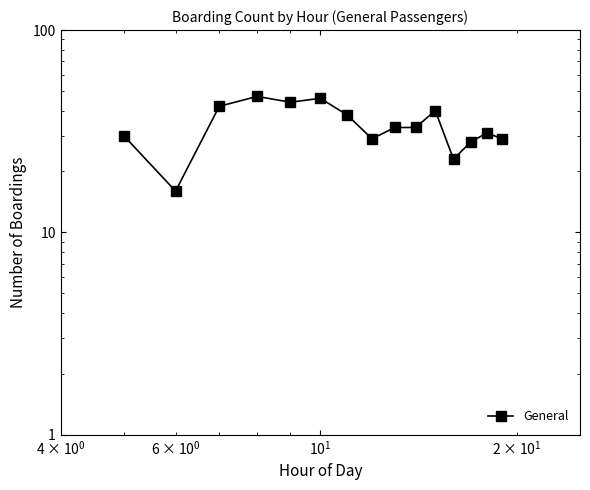

What is the difference between the maximum and minimum values?

31